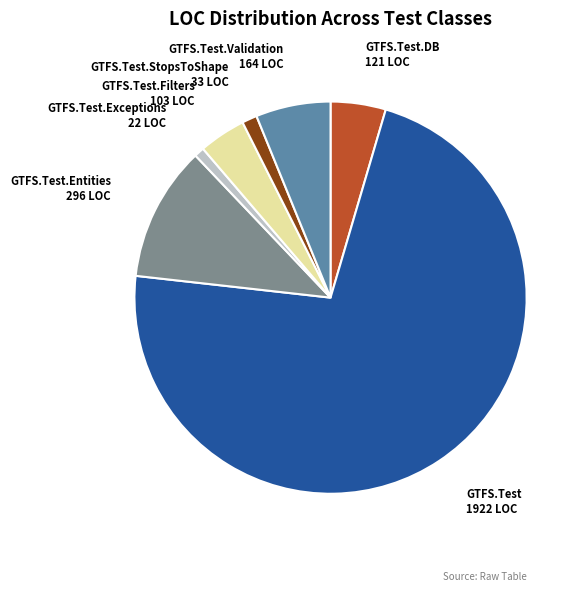

How many slices are in this pie chart?

7